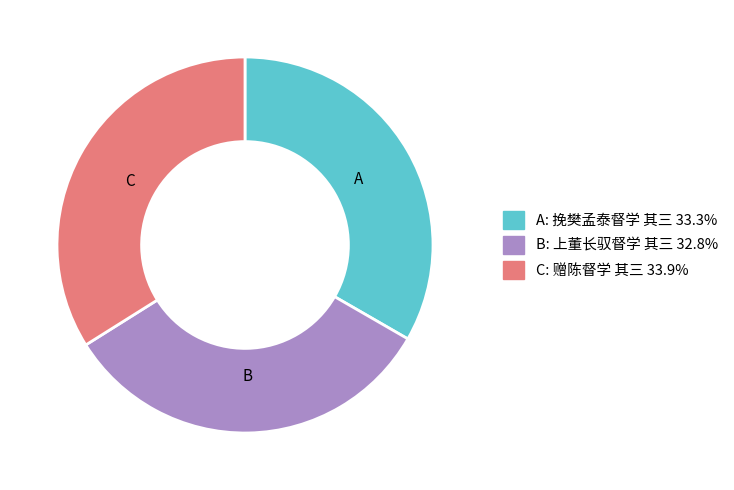

Does any single category account for the majority?

No